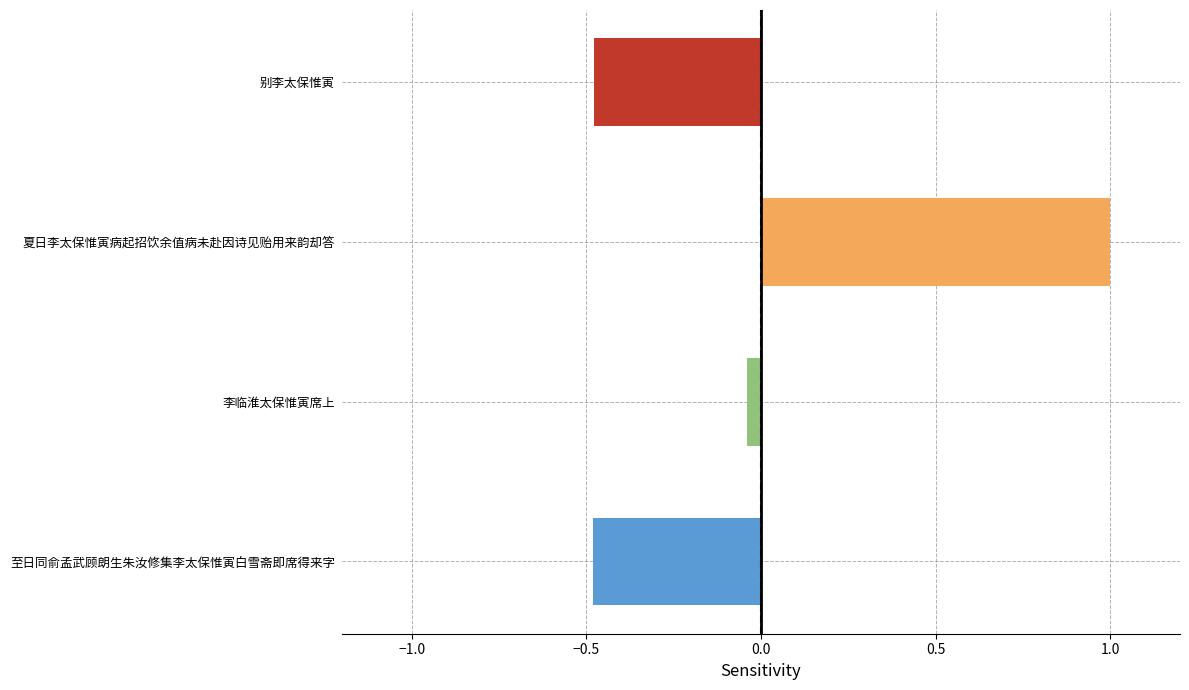

At which label is the value closest to 0?

李临淮太保惟寅席上